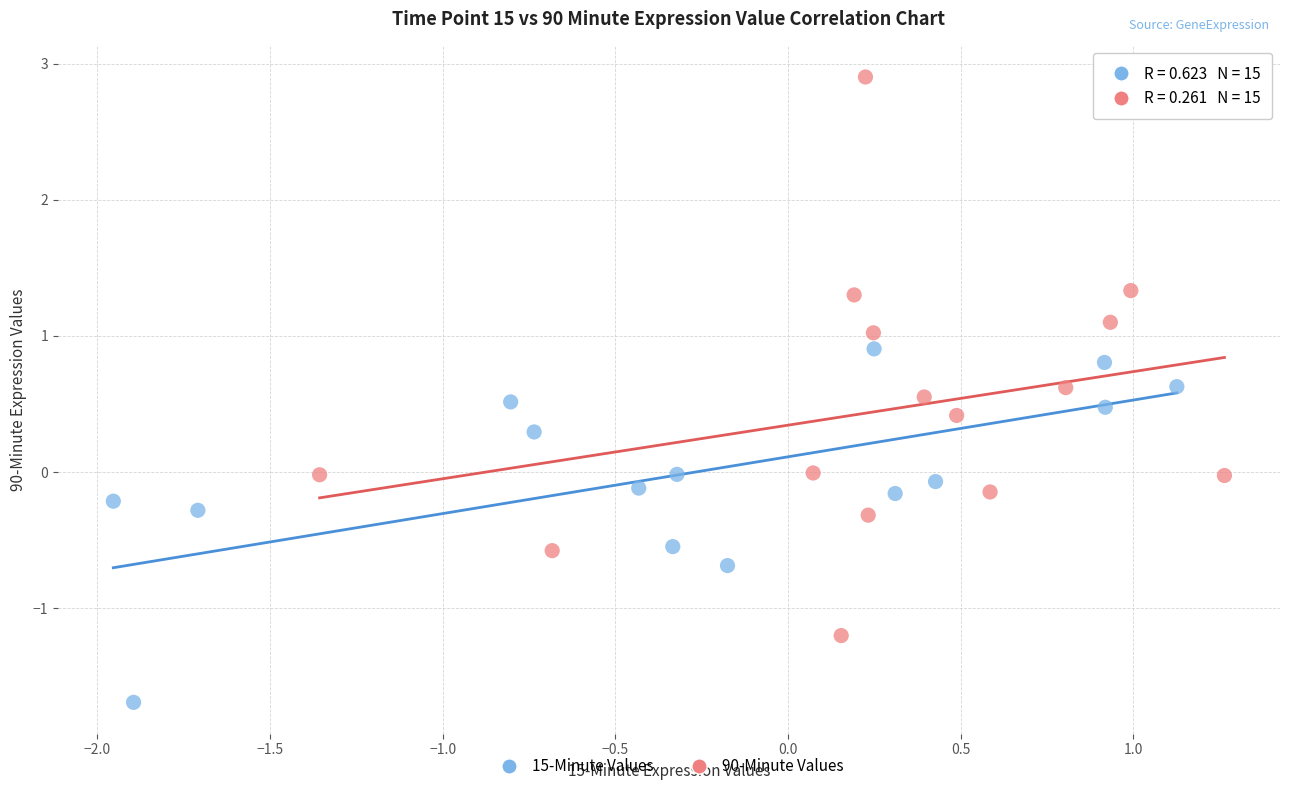

Which series has the widest spread of Y values?

90-Minute Values